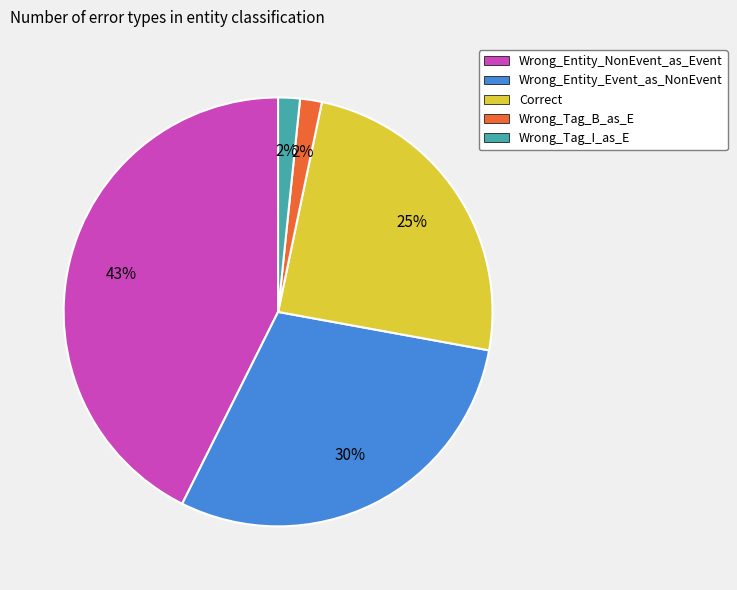

Which slice is the largest?

Wrong_Entity_NonEvent_as_Event